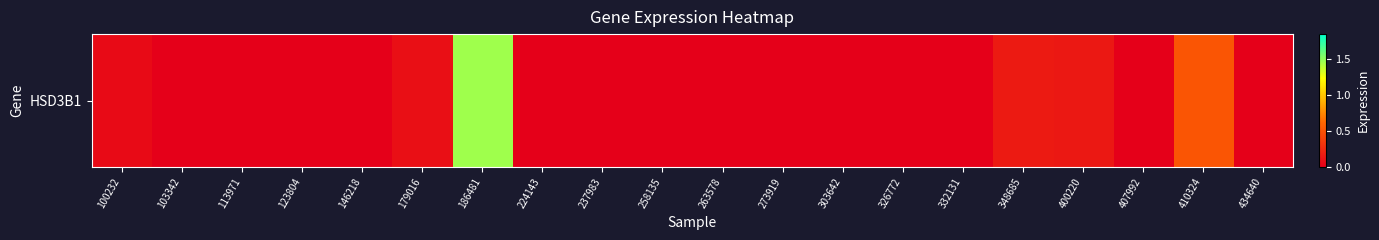

What is the change in value from 186481 to 348685?

-1.3